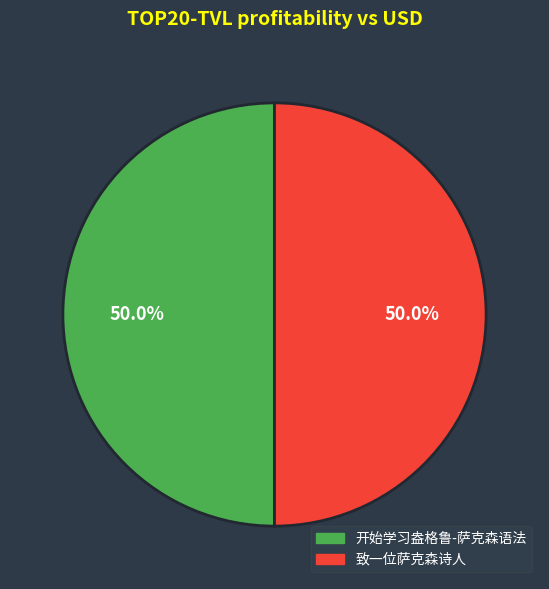

Count the number of slices in the pie.

2